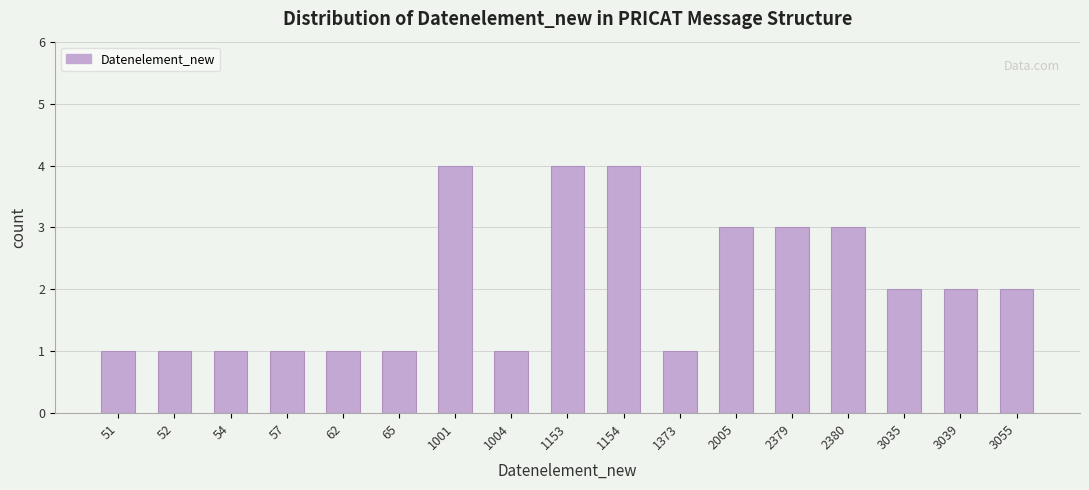

Reading left to right, list all the values displayed in this chart.

1	1	1	1	1	1	4	1	4	4	1	3	3	3	2	2	2